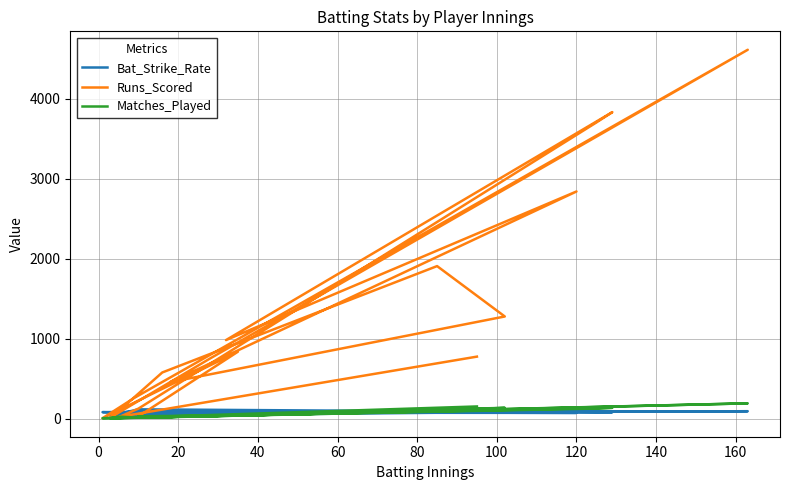

Is it true that Matches_Played equals 5.8 at 16?

False